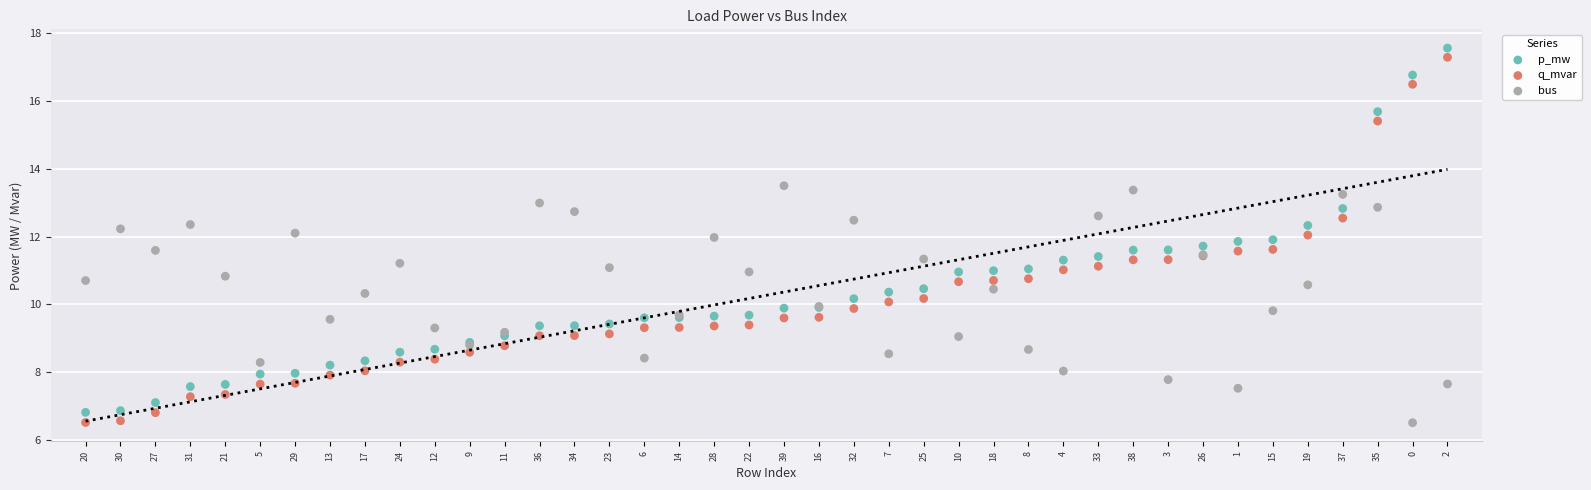

Which series contains the highest Y value?

p_mw